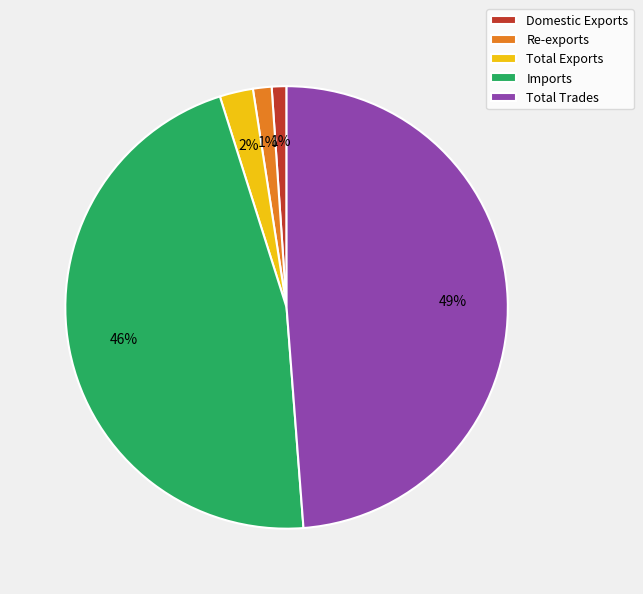

Between Re-exports and Total Exports, which is larger?

Total Exports